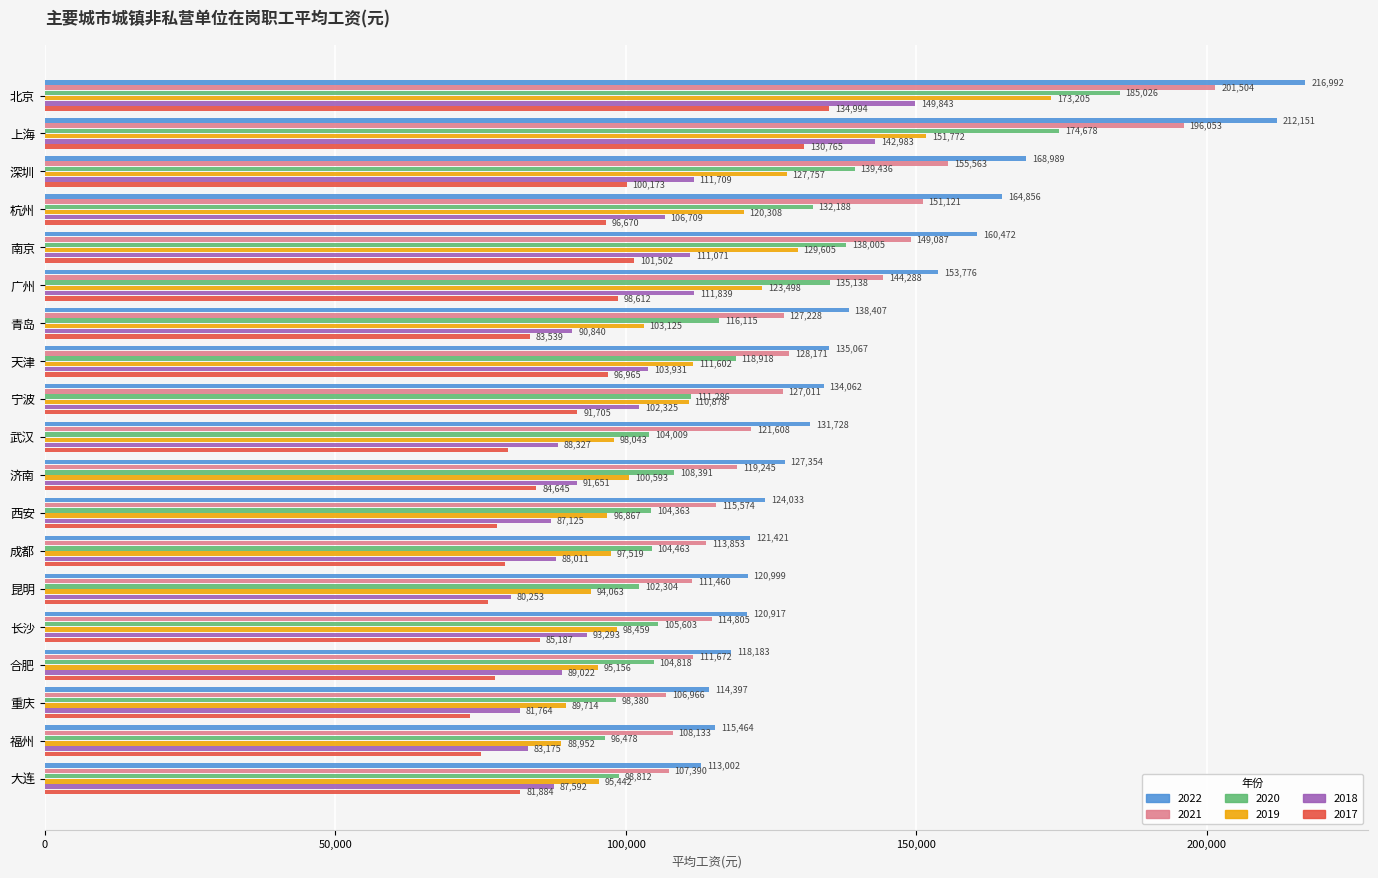

At 上海, list the series in order from smallest to largest.

2017, 2018, 2019, 2020, 2021, 2022